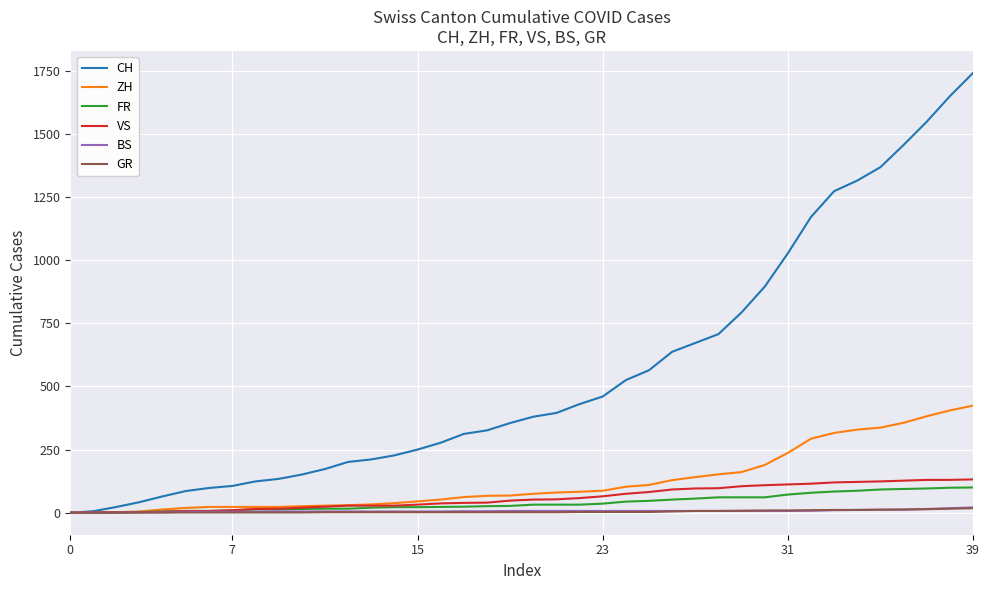

Which series has the largest total across all categories?

CH